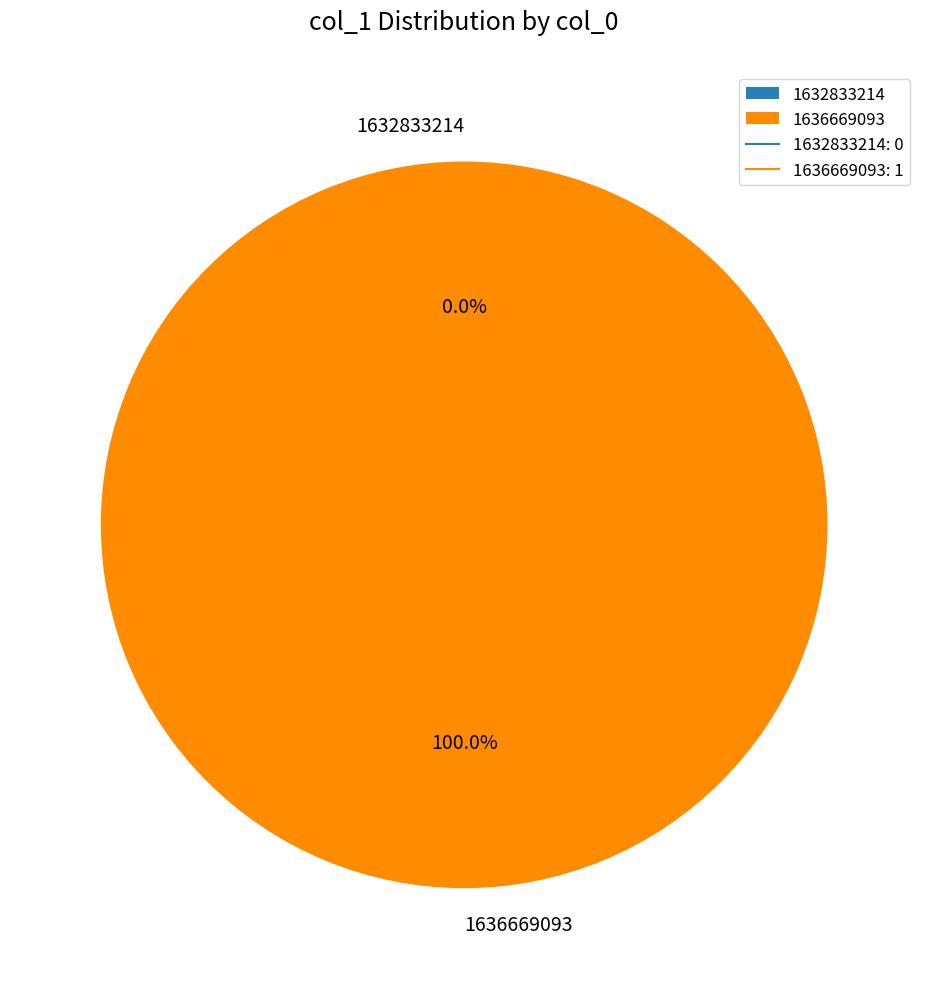

What is the change in value from 1632833214 to 1636669093?

+1